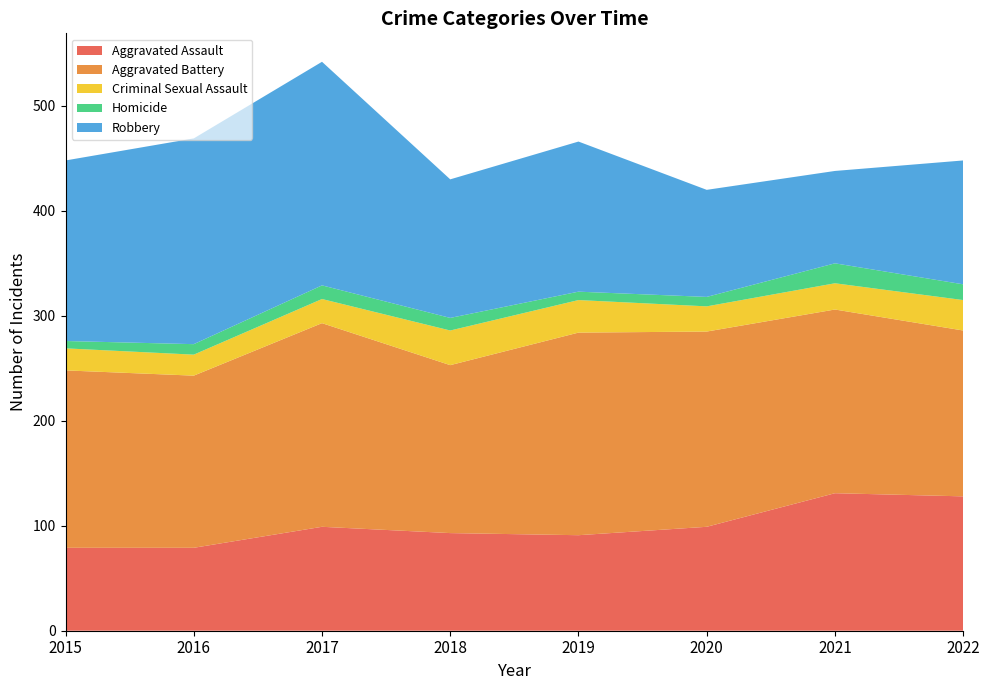

Reading left to right, list all the values displayed in this chart.

Aggravated Assault: 2015=79	2016=79	2017=99	2018=93	2019=91	2020=99	2021=131	2022=128
Aggravated Battery: 2015=169	2016=164	2017=194	2018=160	2019=193	2020=186	2021=175	2022=158
Criminal Sexual Assault: 2015=21	2016=20	2017=23	2018=33	2019=31	2020=24	2021=25	2022=29
Homicide: 2015=7	2016=10	2017=13	2018=12	2019=8	2020=9	2021=19	2022=15
Robbery: 2015=172	2016=196	2017=213	2018=132	2019=143	2020=102	2021=88	2022=118